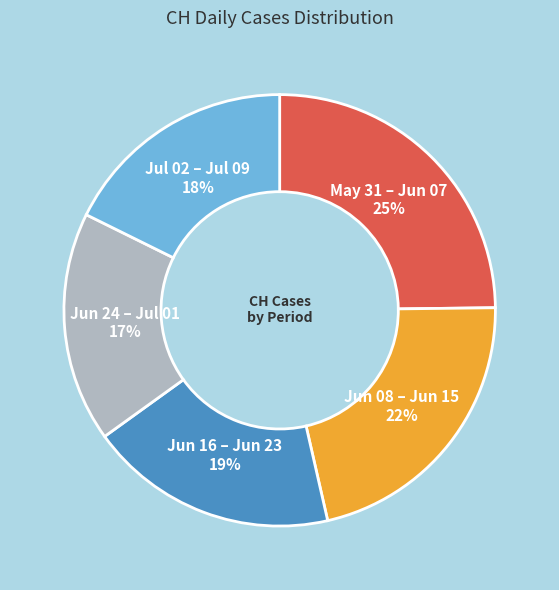

Is there any slice that represents more than half of the pie?

No